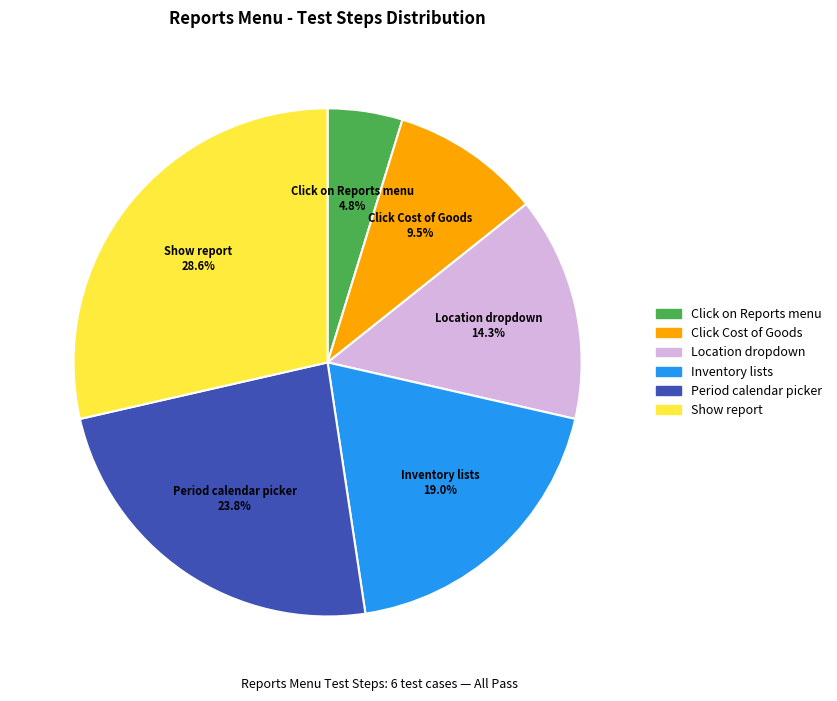

Is there any slice that represents more than half of the pie?

No